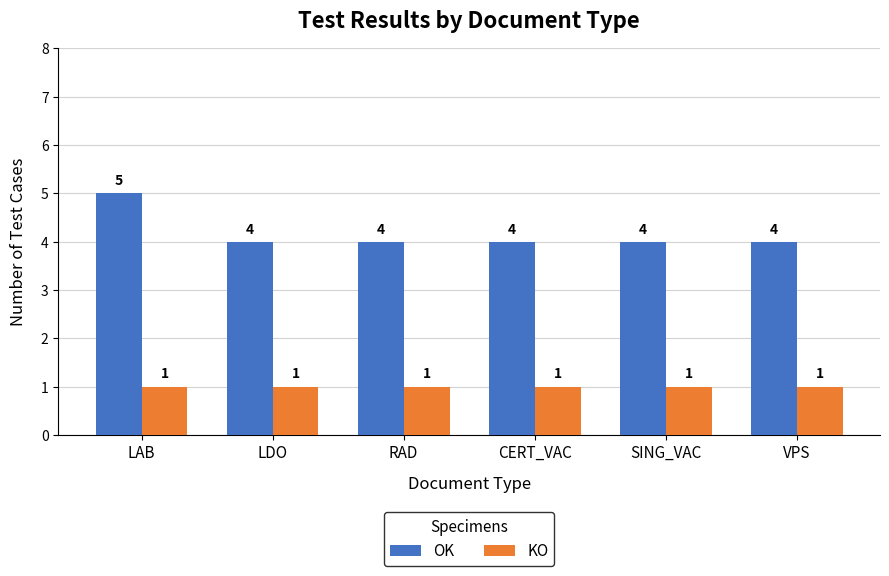

What position from the left is SING_VAC?

5